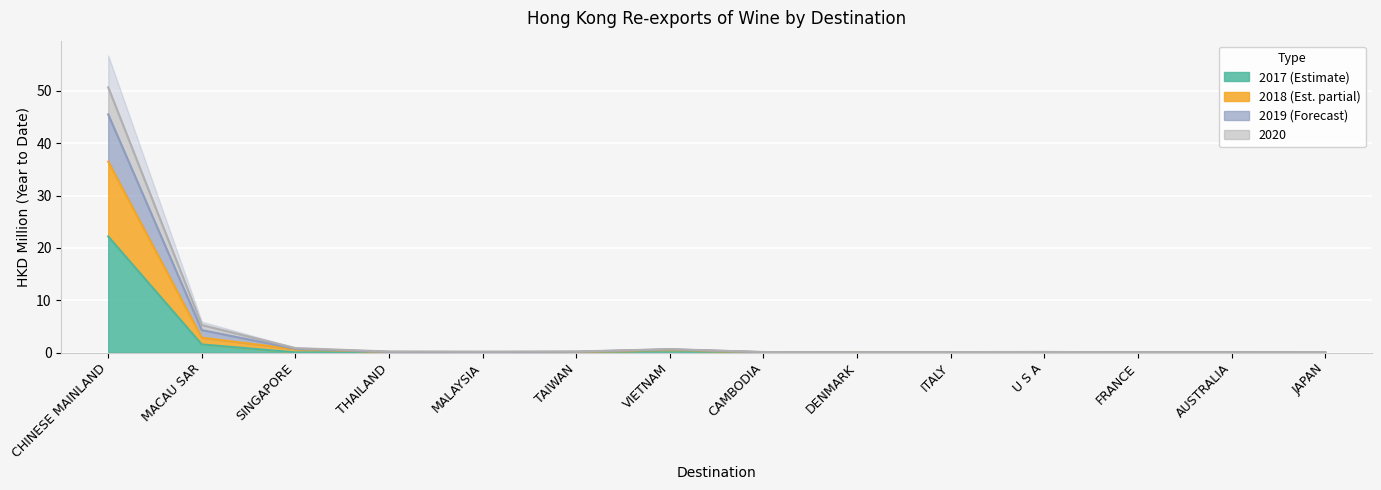

Which series has the largest range (max minus min)?

201912